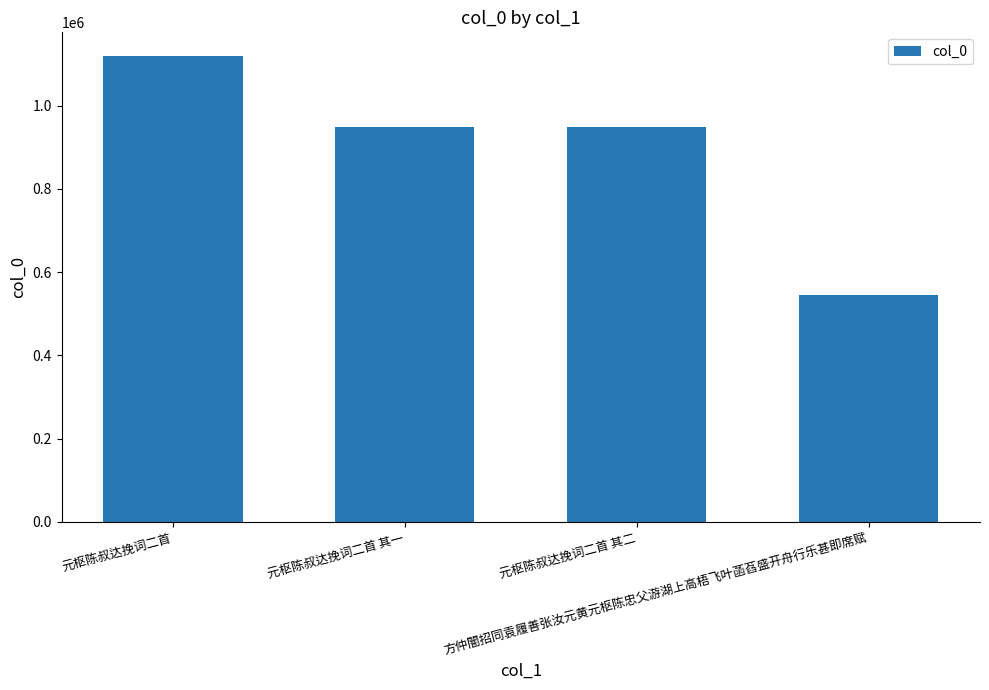

What is the value of the 4th bar from the left?

545619